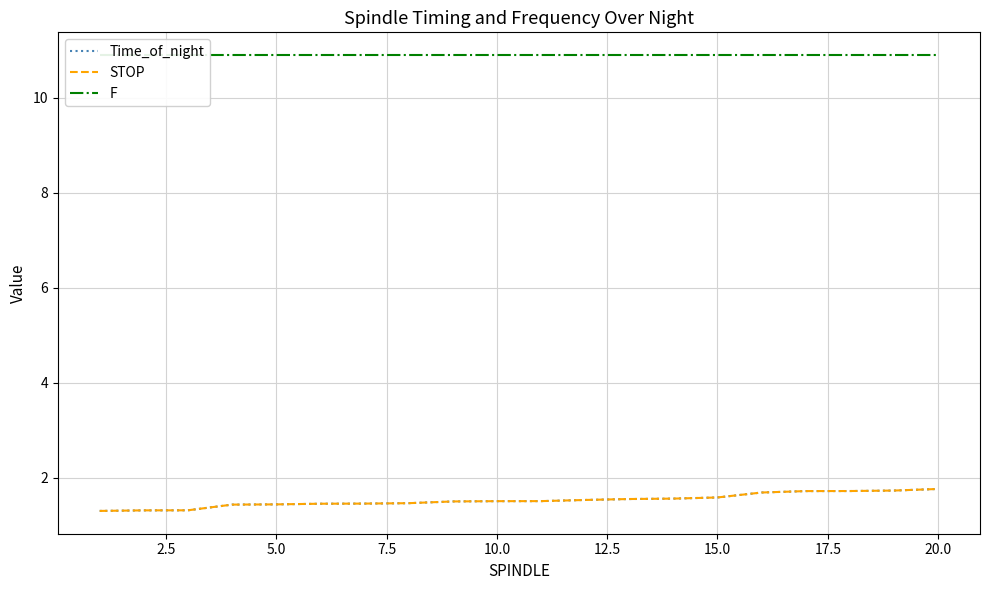

Count the STOP values in the range 1 to 2.

20